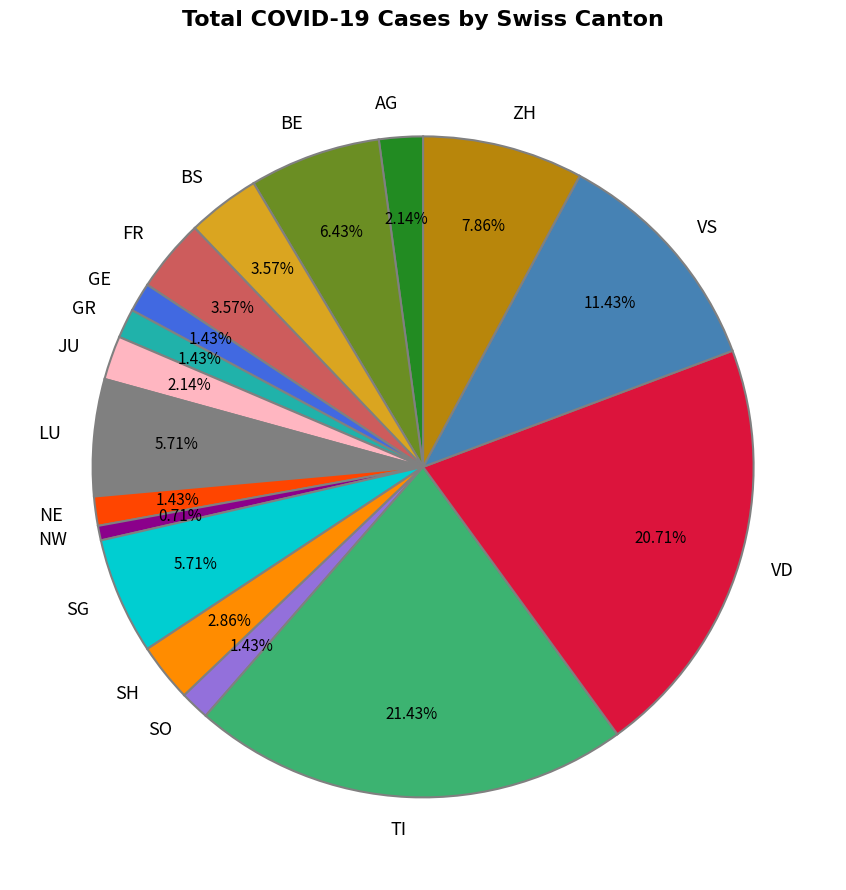

Does ZH represent more than half of the total?

No